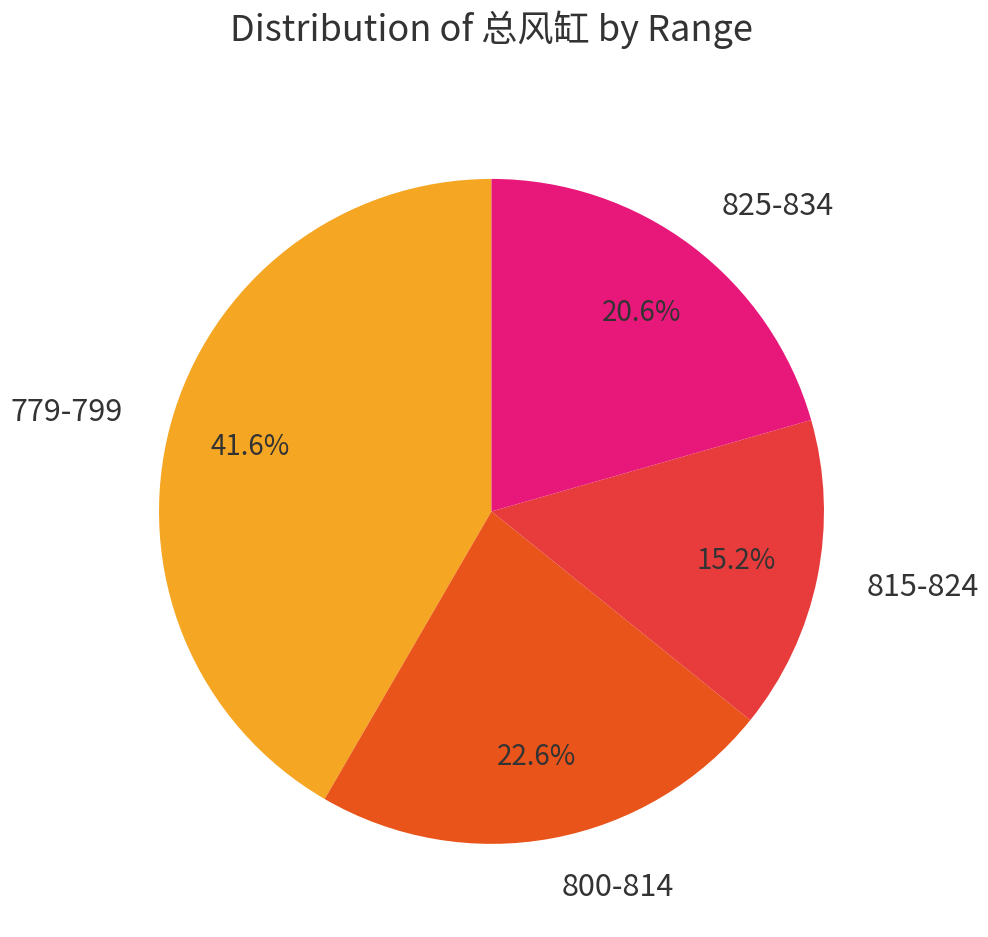

What is the largest slice in the pie chart?

779-799